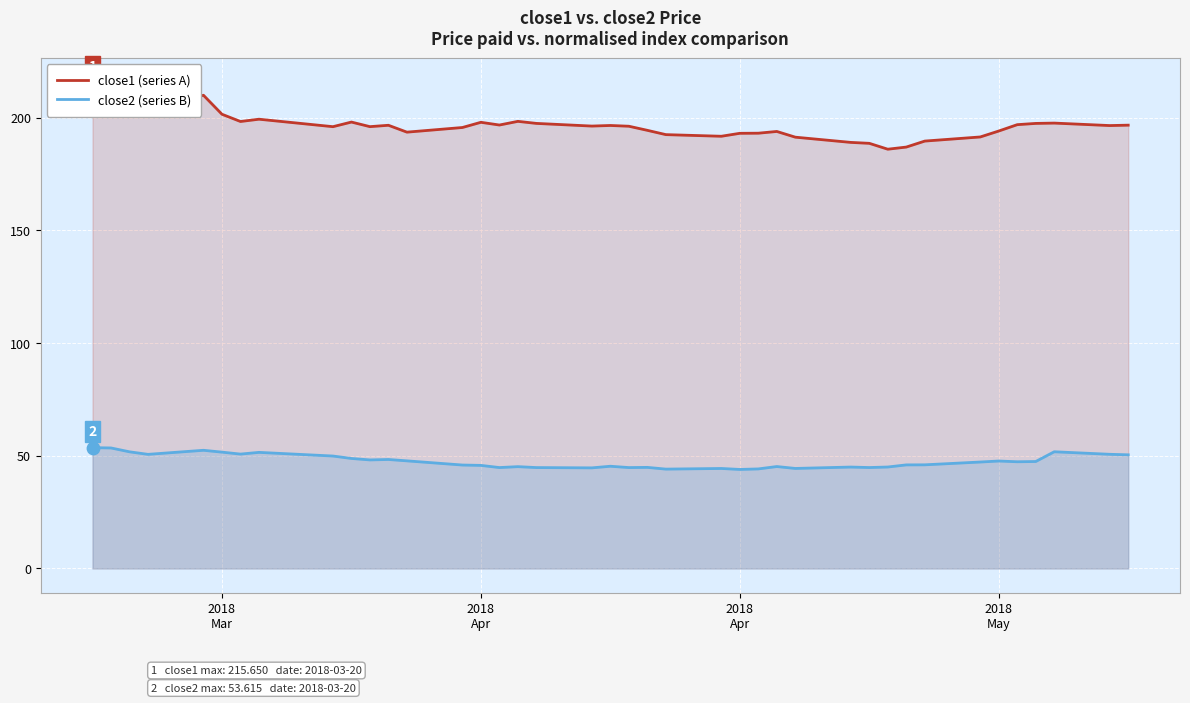

At which category is the sum across all series the highest?

2018
Mar